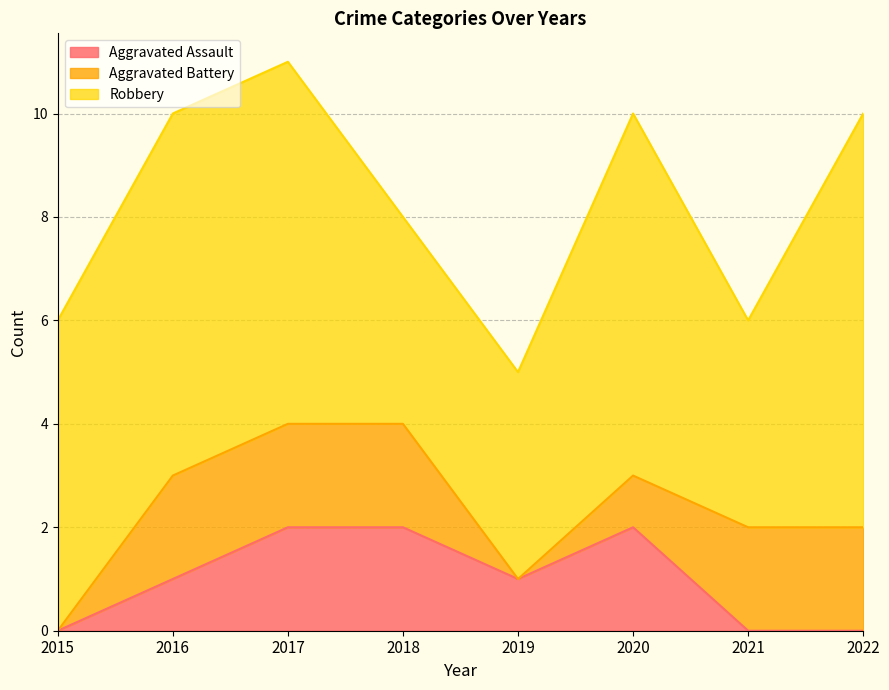

How many values in the Aggravated Assault series exceed 1?

3